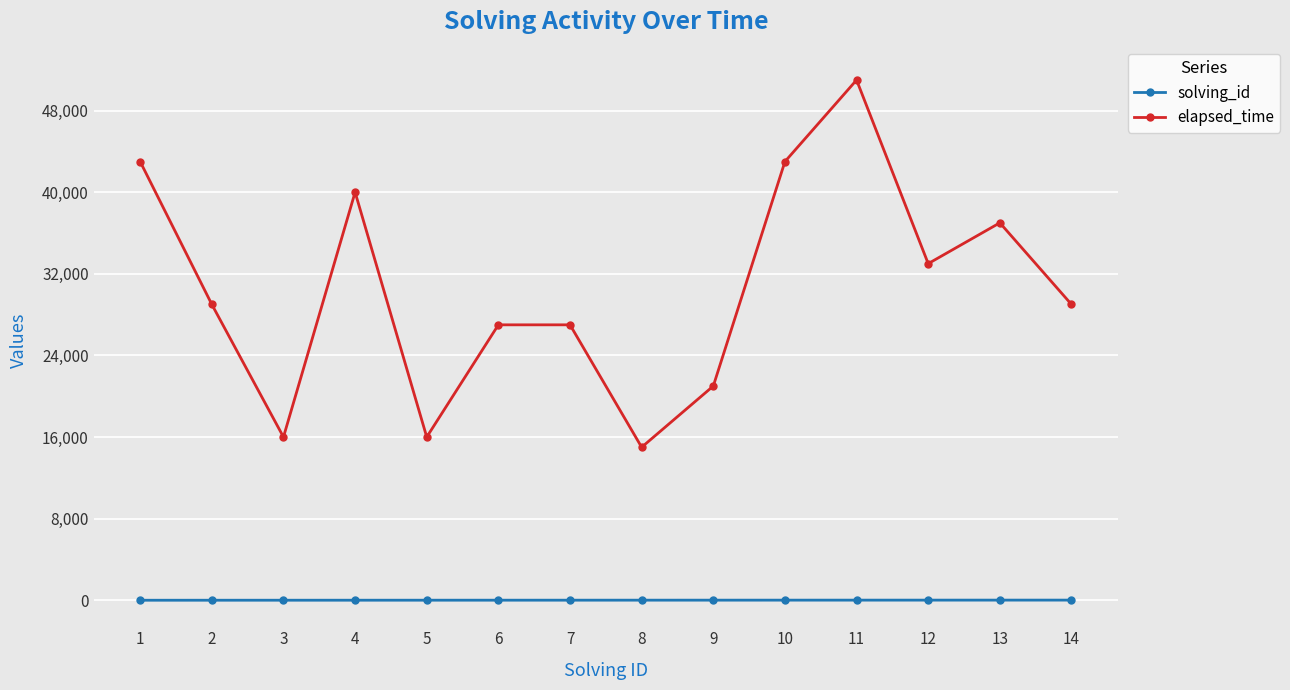

What is the maximum value shown in the chart?

51000